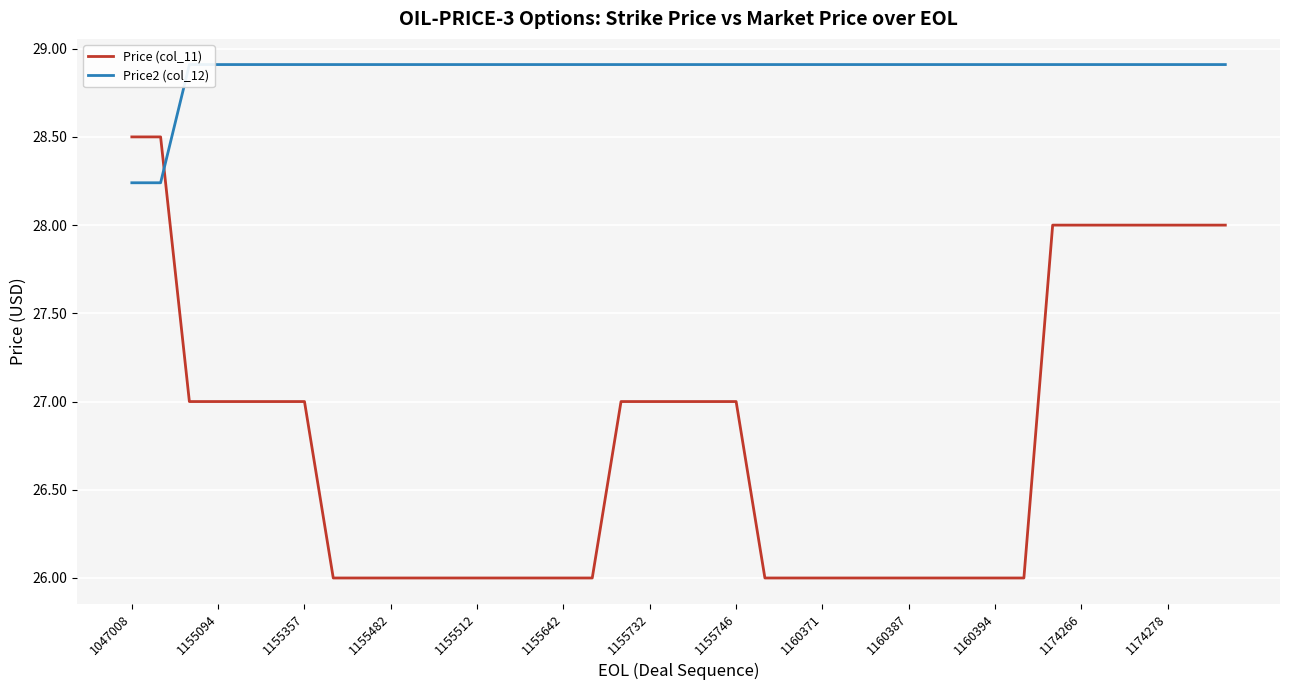

How many times do Price (col_11) and Price2 (col_12) cross each other?

1